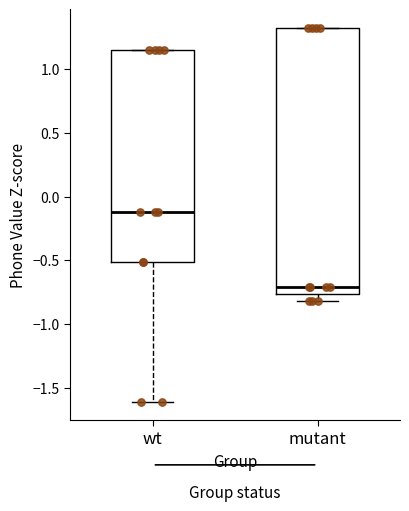

Reading left to right, transcribe this box plot: for each box, give where its median line is, the range the box spans, and where its two whiskers end, as read against the y-axis. The values are not printed on the chart, so give them approximately, as read against the axis.

wt: median -0.10, box -0.50 to 1.15, whiskers -1.60 to 1.15
mutant: median -0.70, box -0.75 to 1.30, whiskers -0.80 to 1.30